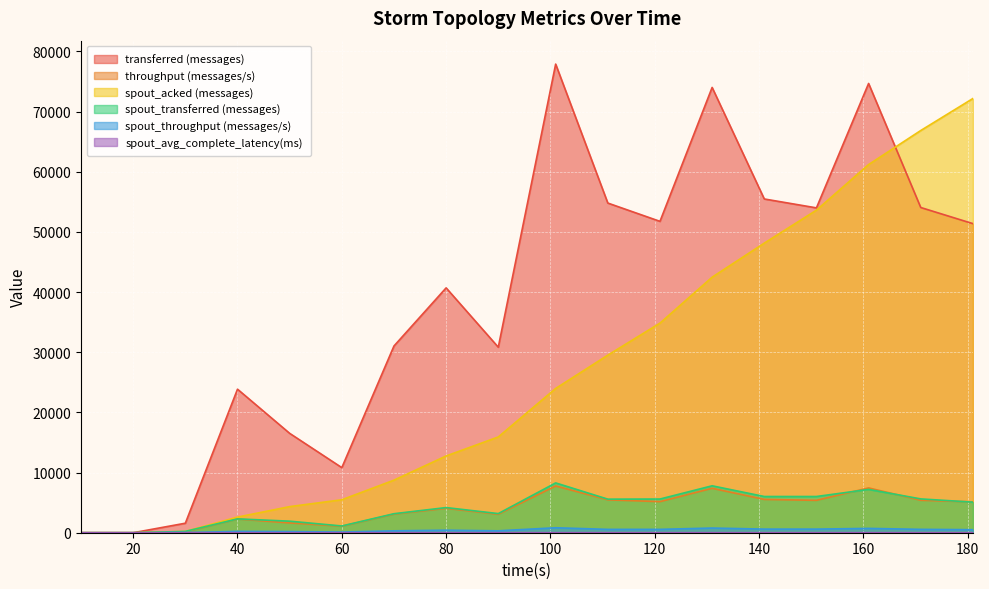

True or false: spout_transferred (messages) and spout_acked (messages) cross at least once.

False